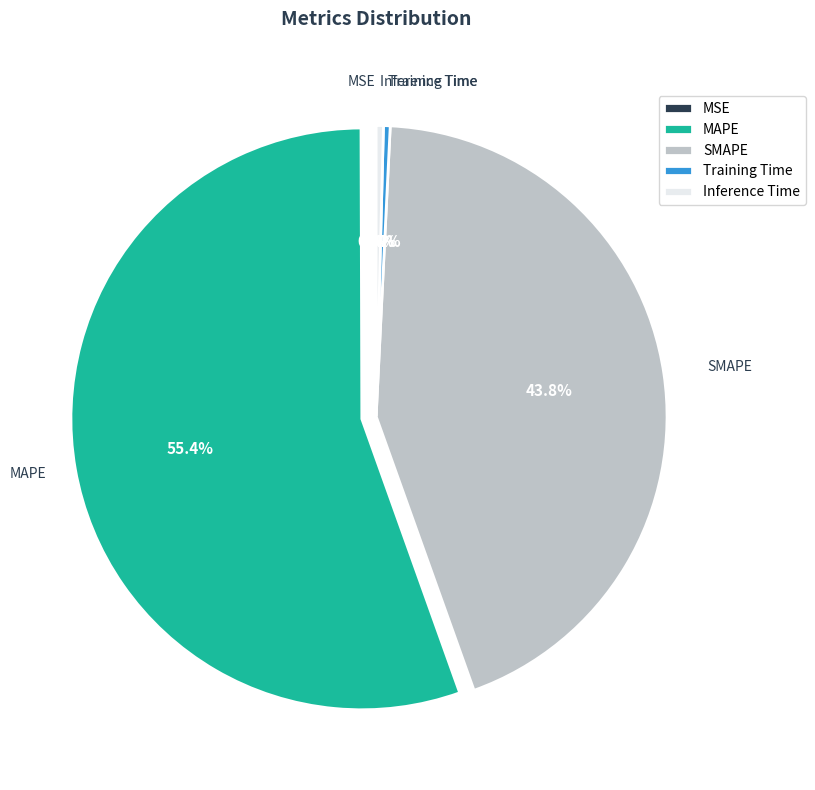

What is the total percentage of Inference Time and MAPE?

55.8%